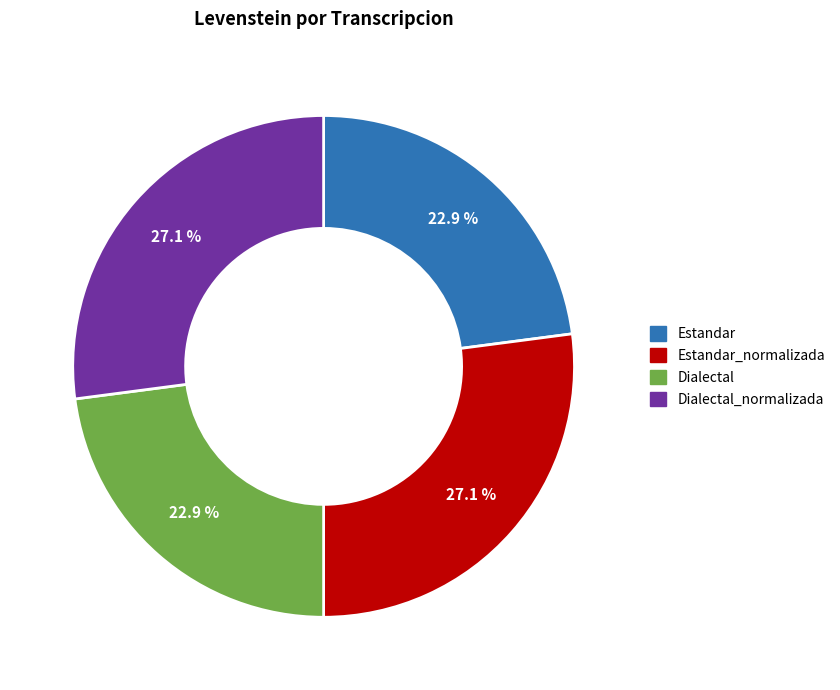

Is there any slice that represents more than half of the pie?

No